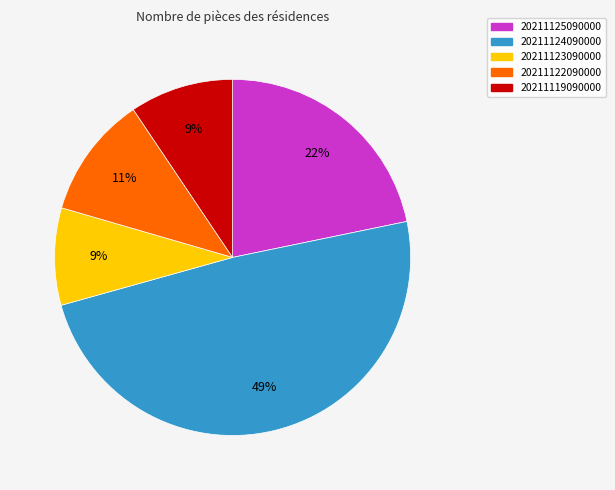

Is there any slice that represents more than half of the pie?

No